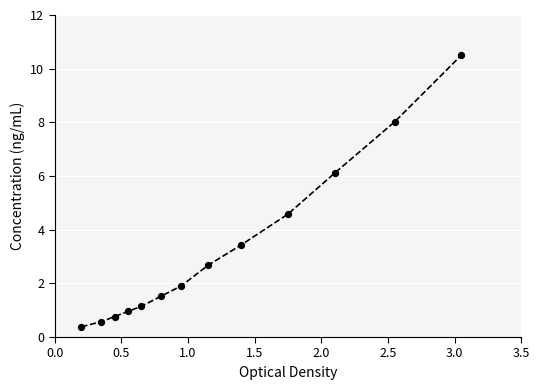

What is the smallest value displayed?

0.4